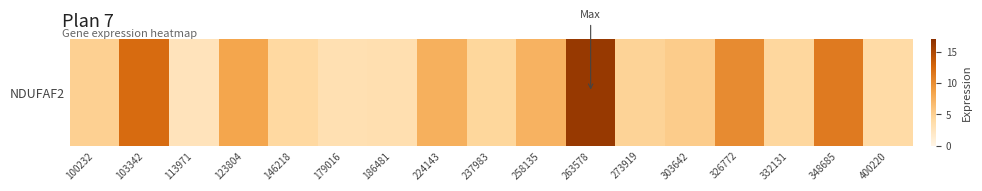

What is the difference between the maximum and minimum values?

13.6